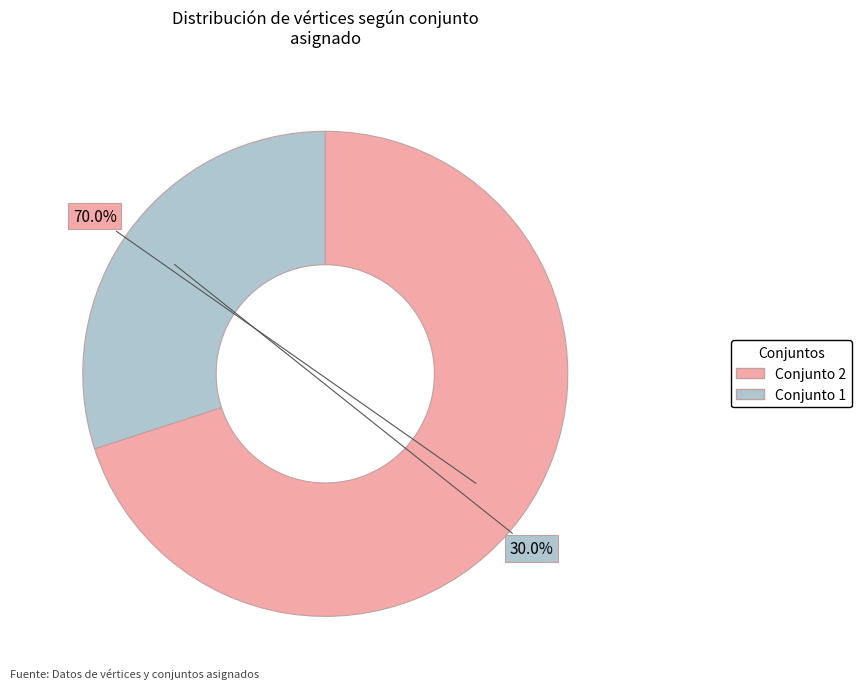

Is there any slice that represents more than half of the pie?

Yes